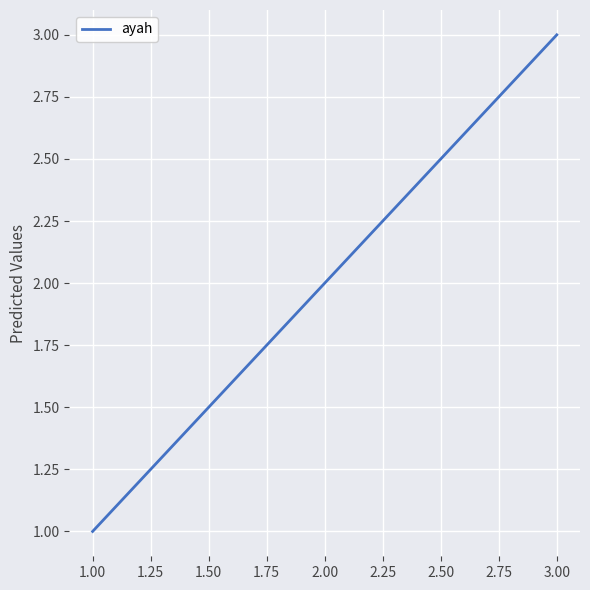

Is it true that the value at 1.00 is 3?

False